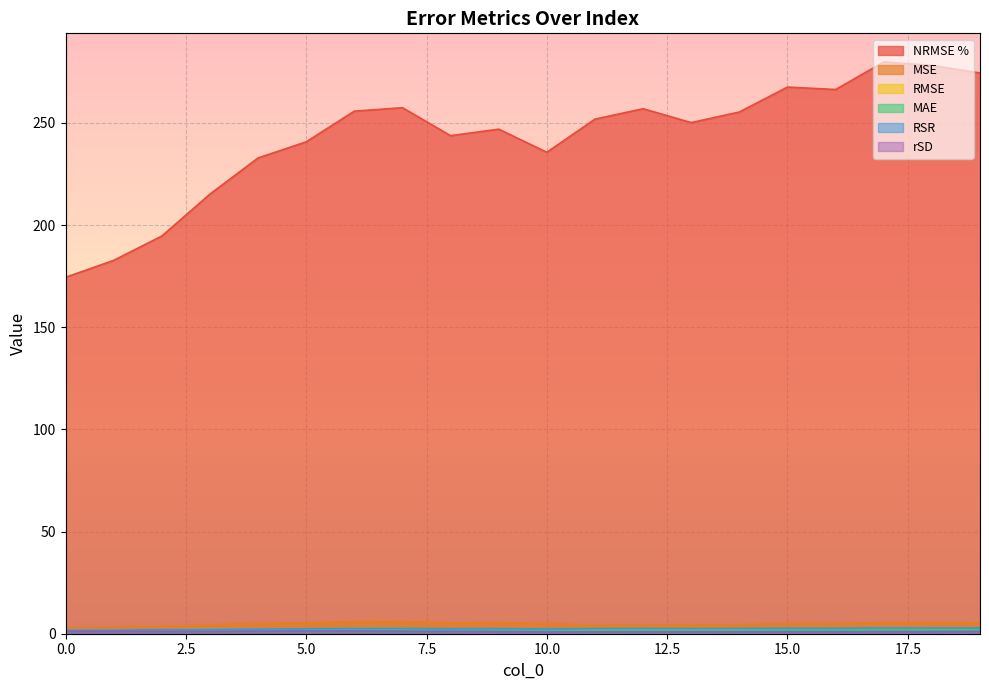

At which category is the sum across all series the highest?

17